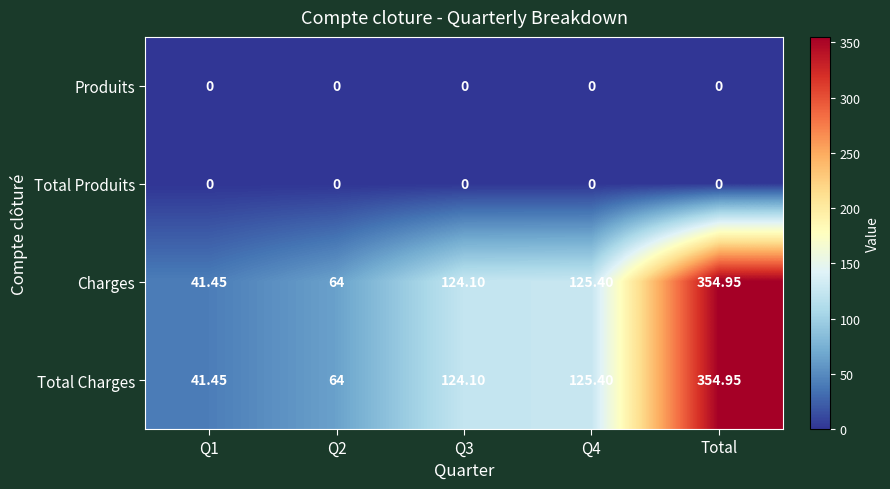

At which category is the sum across all series the highest?

Total